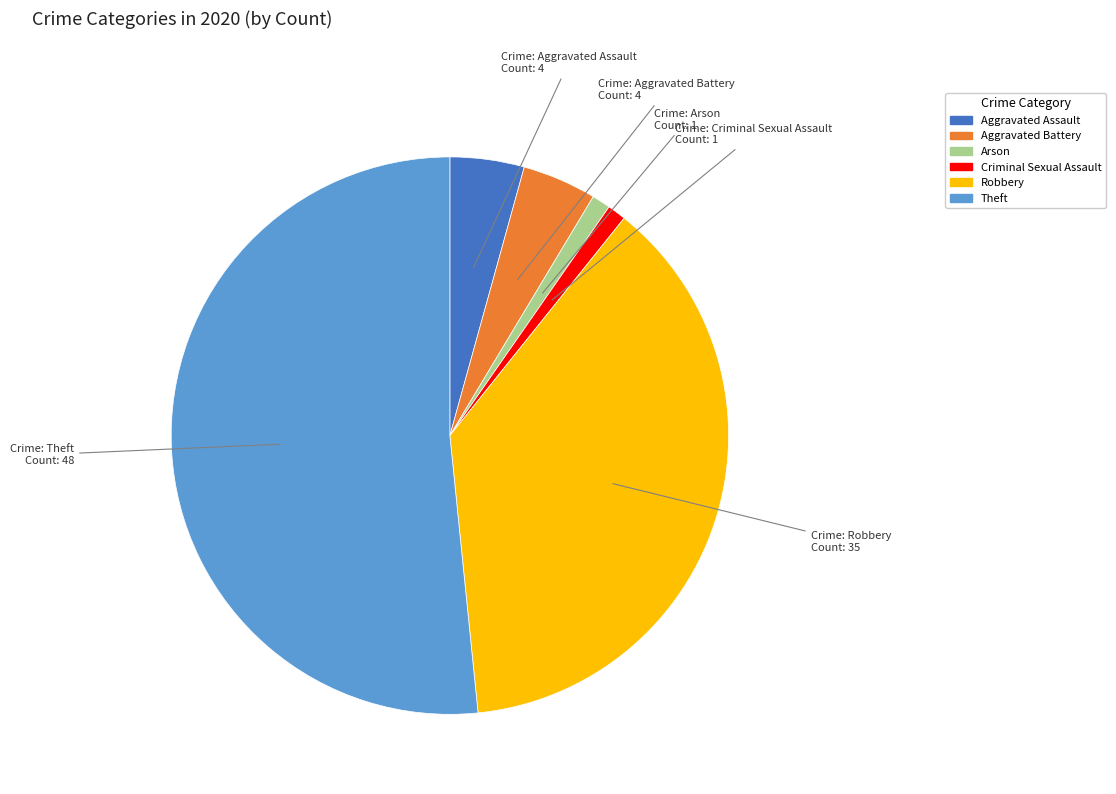

The Theft slice represents 59% of the pie. True or false?

False